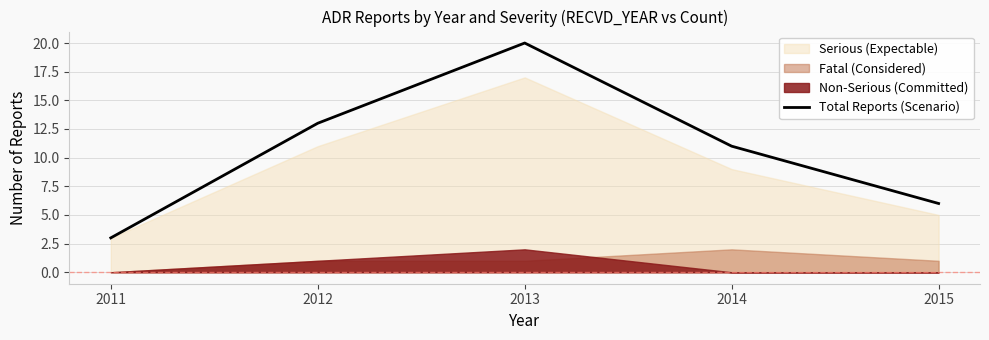

What is the lowest value of the Total Reports (Scenario) series?

3